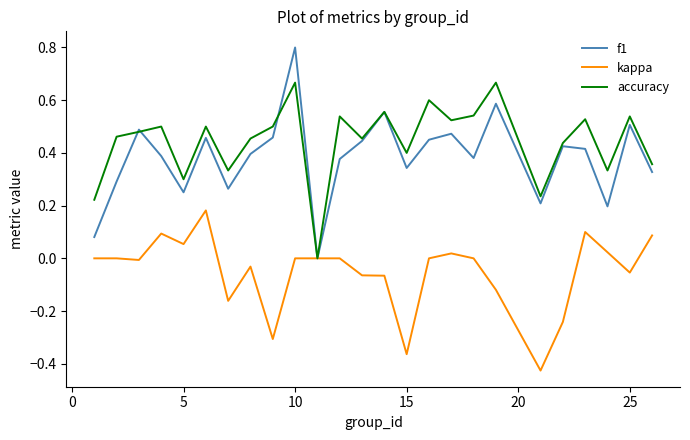

Rank the series by their maximum value, from lowest to highest.

kappa, accuracy, f1